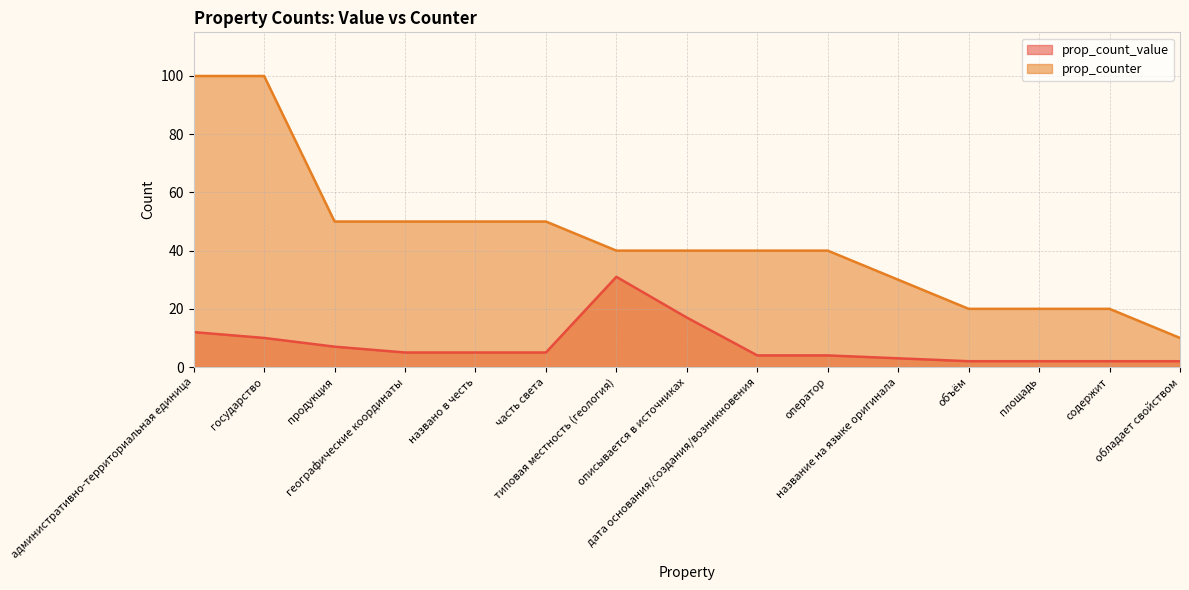

Is the value of prop_counter at часть света greater than the value of prop_count_value at оператор?

Yes